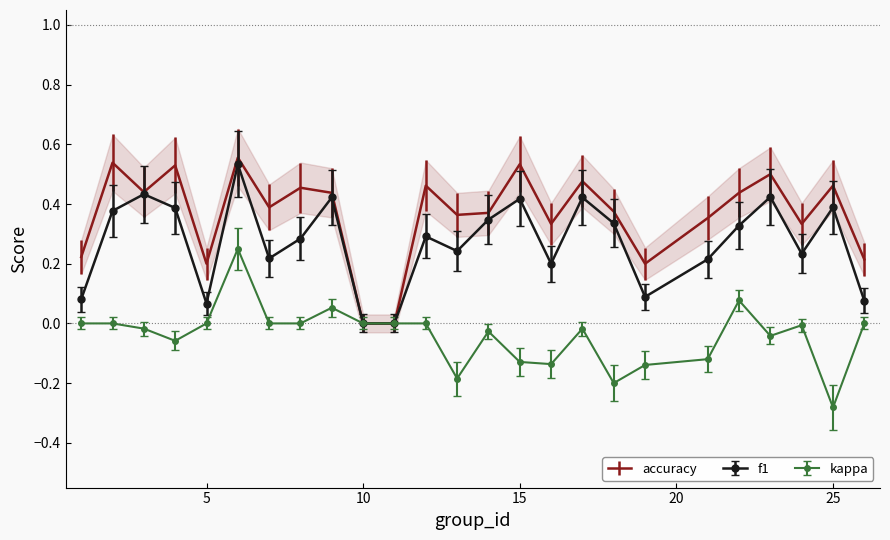

Does the chart have visible grid lines?

No